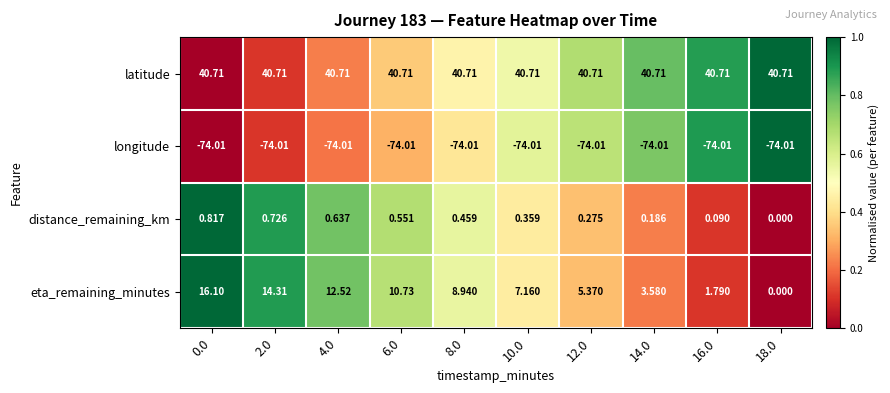

Is the value of longitude at 2.0 greater than the value of latitude at 2.0?

No